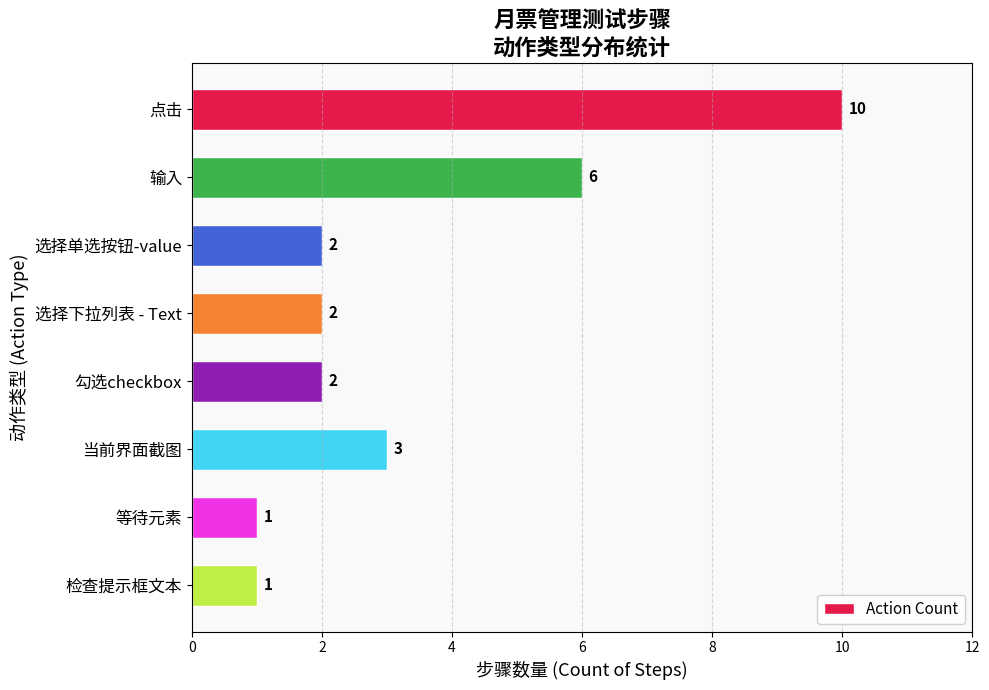

Reading top to bottom, transcribe all the data shown in this chart.

10	6	2	2	2	3	1	1